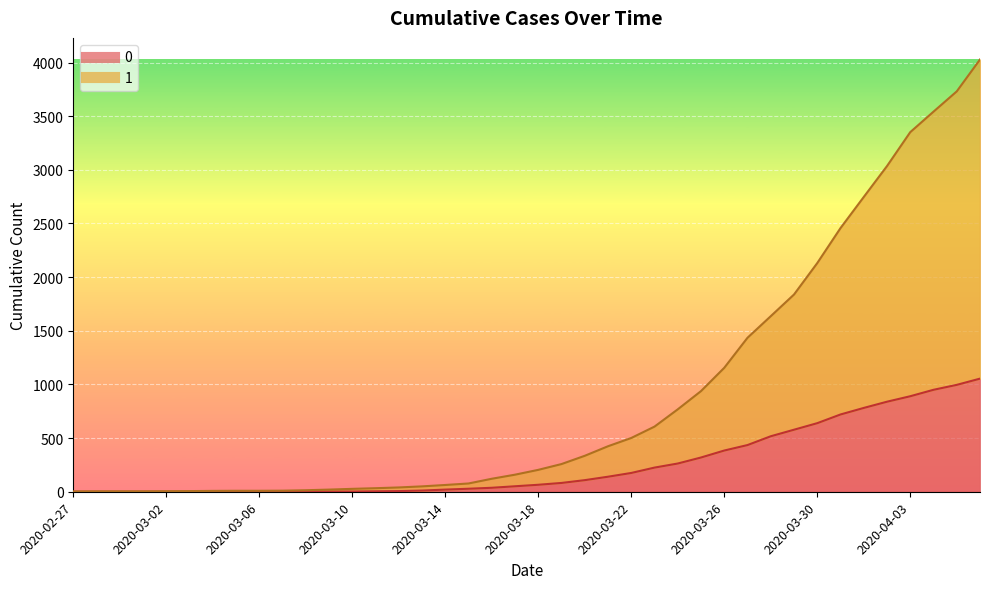

True or false: 1 and 0 intersect in this chart.

False